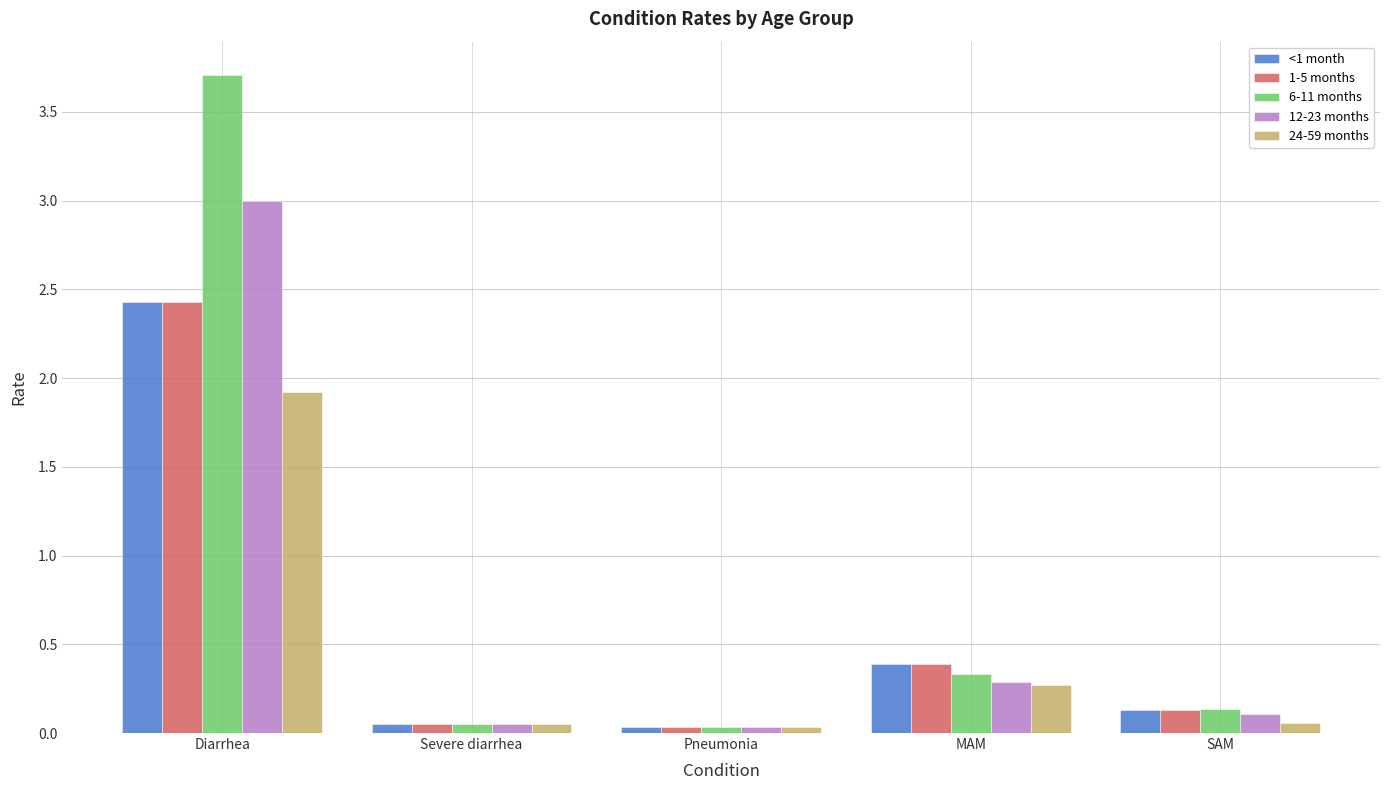

What is the label of the 2nd bar from the right?

MAM